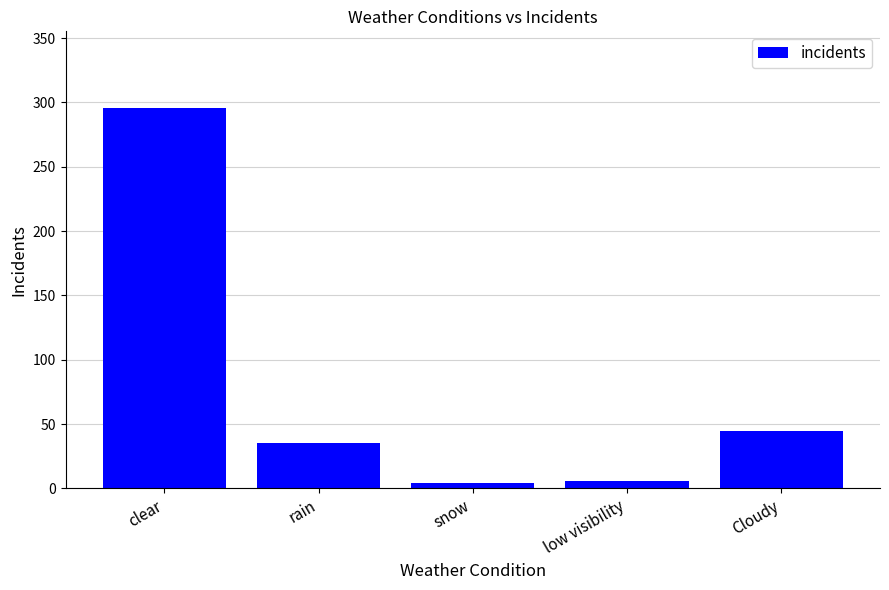

The value at rain is 22. True or false?

False